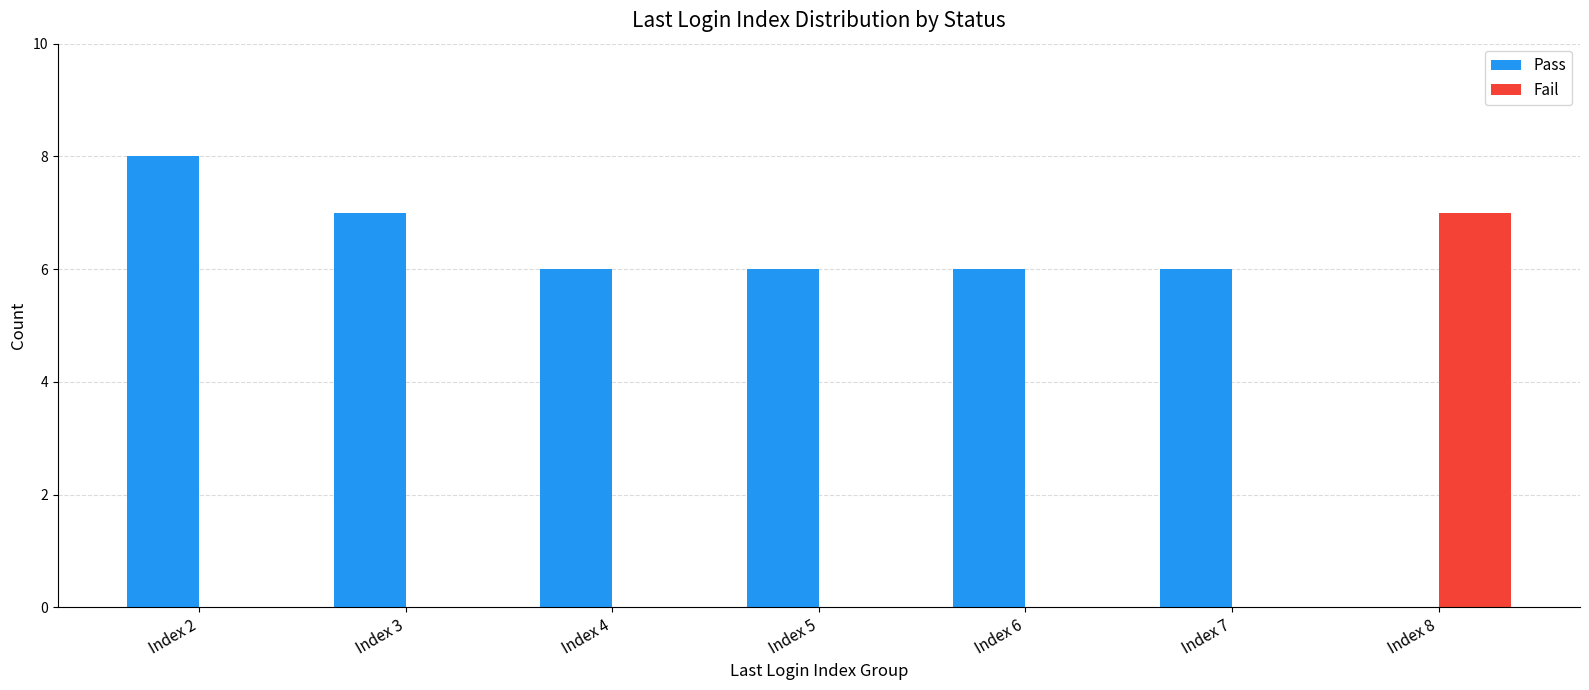

What is the highest value of the Fail series?

7